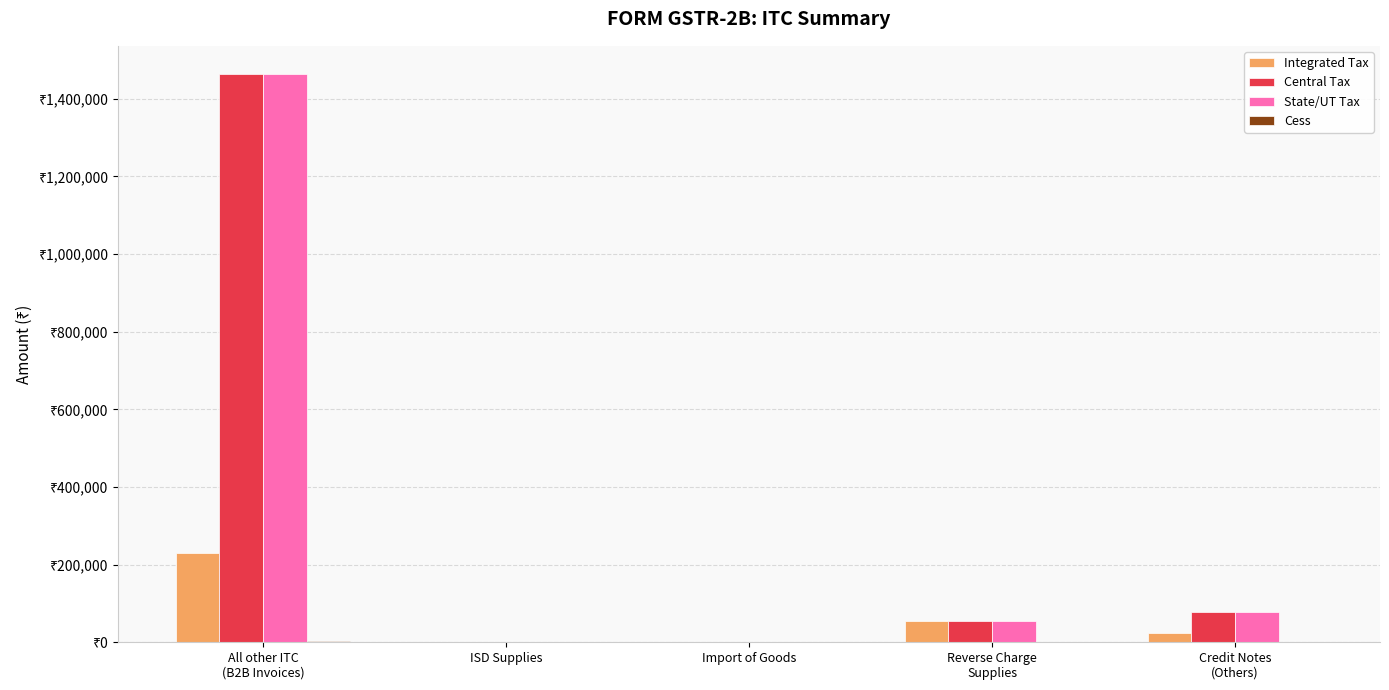

What position from the left is Credit Notes
(Others)?

5